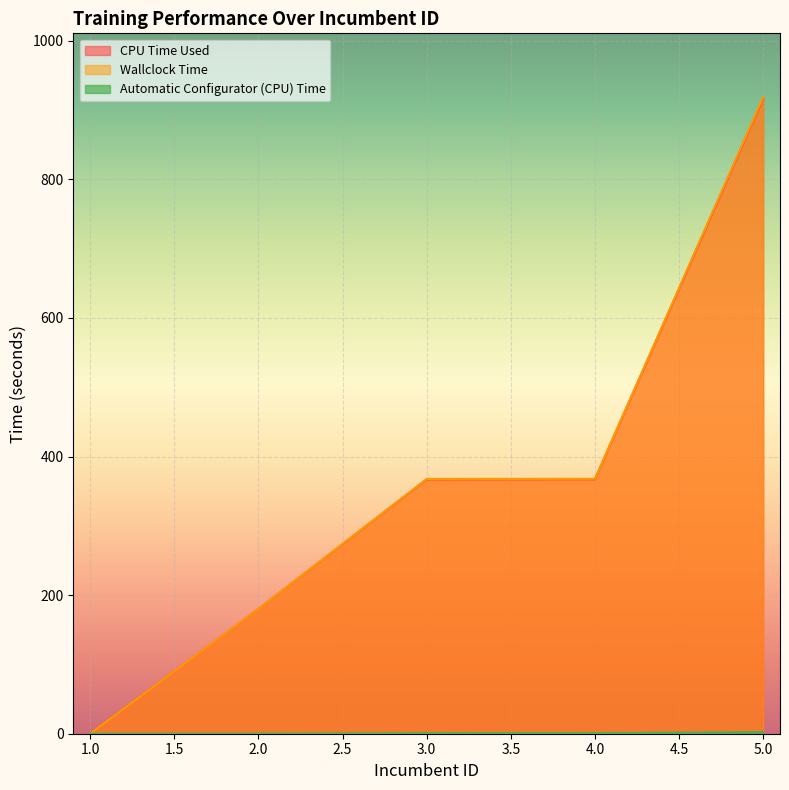

Read the CPU Time Used value at 2.0.

180.1